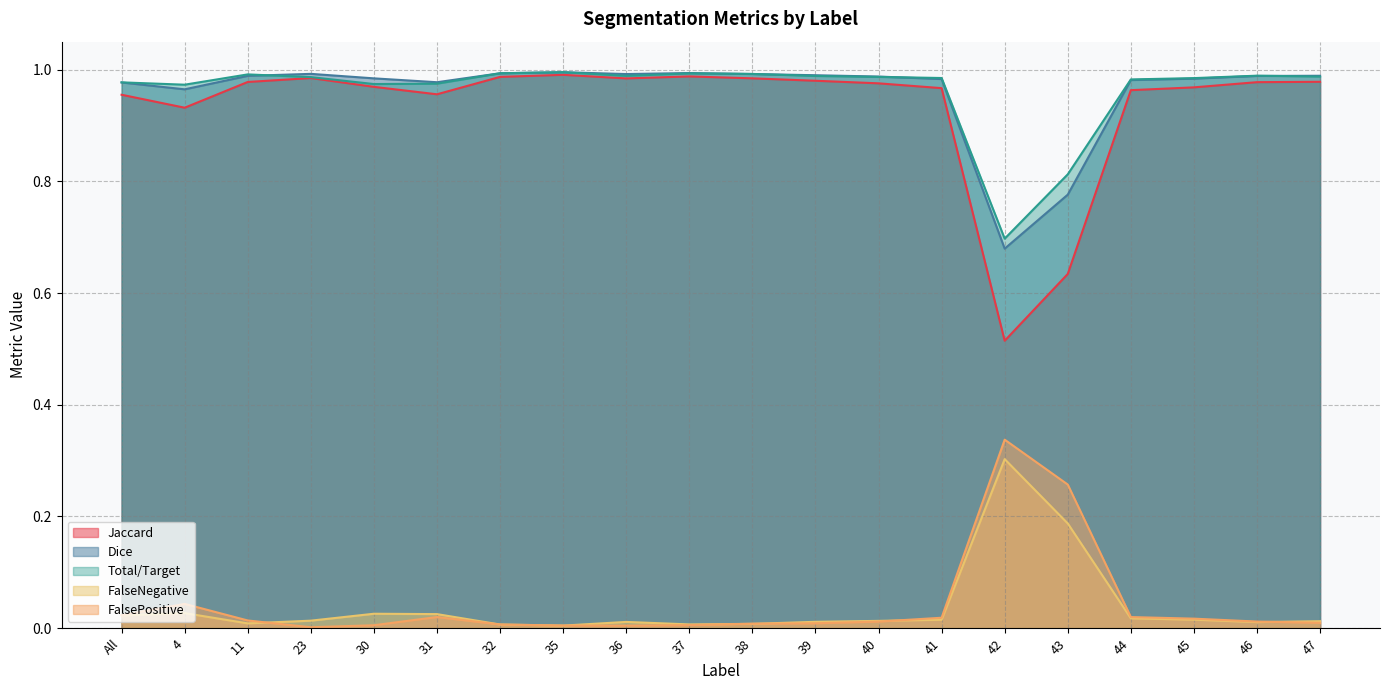

Rank the series at 32 from highest to lowest value.

Dice, Total/Target, Jaccard, FalseNegative, FalsePositive